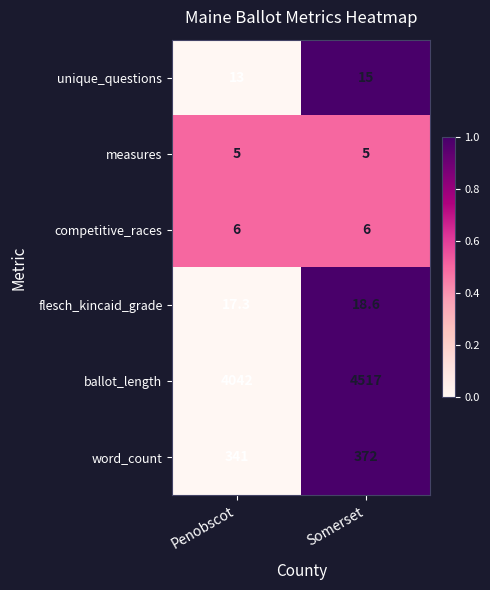

Which series changed the most between Penobscot and Somerset?

ballot_length